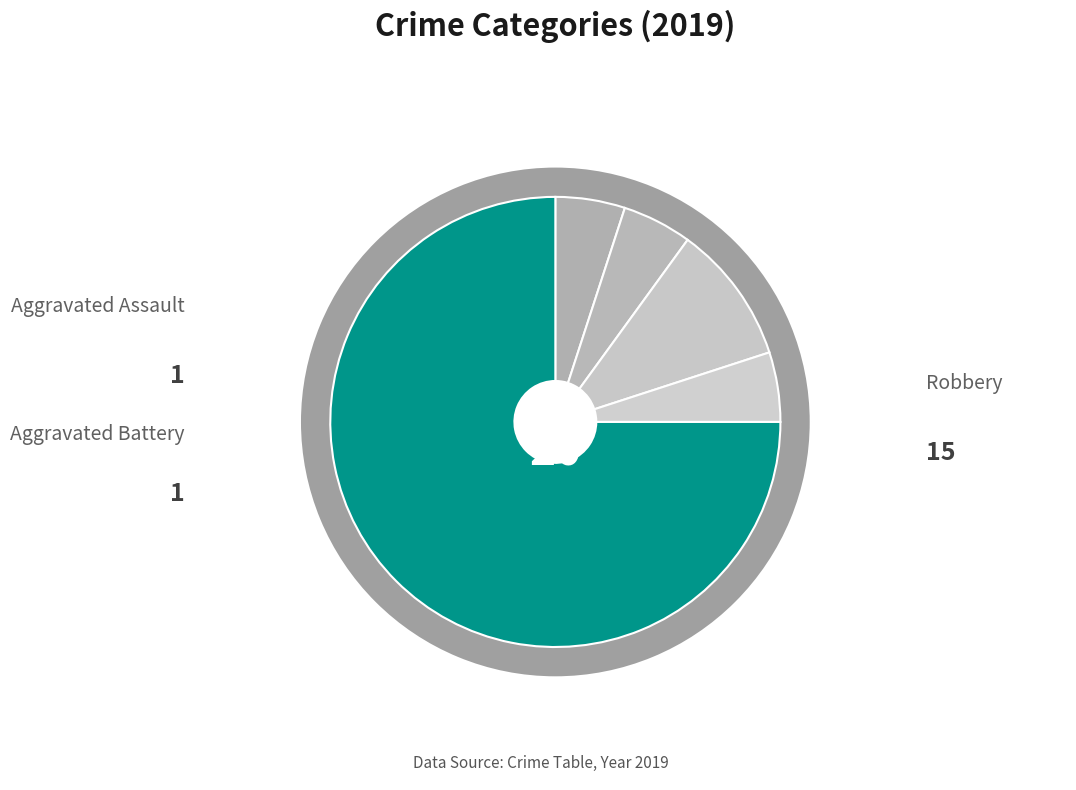

Between Aggravated Battery and Aggravated Assault, which is larger?

Aggravated Battery